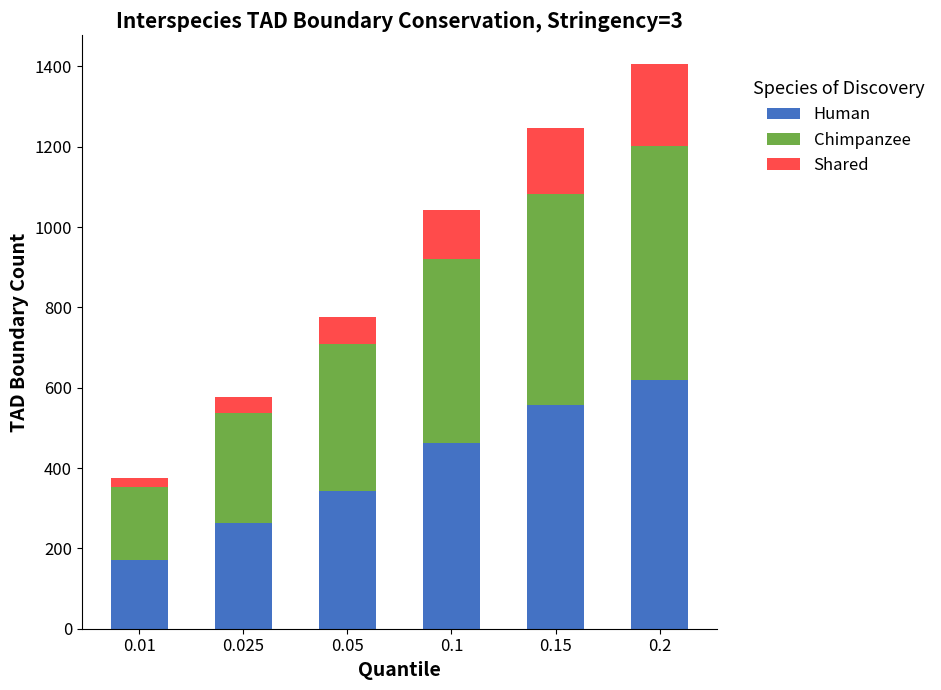

What is the total value across all series at 0.05?

777